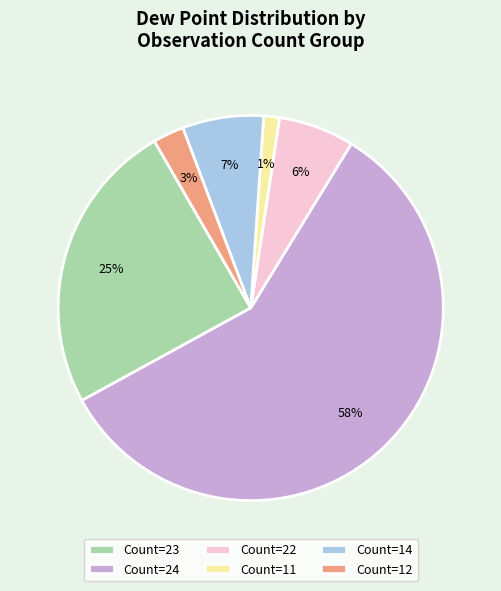

Does any single category account for the majority?

Yes